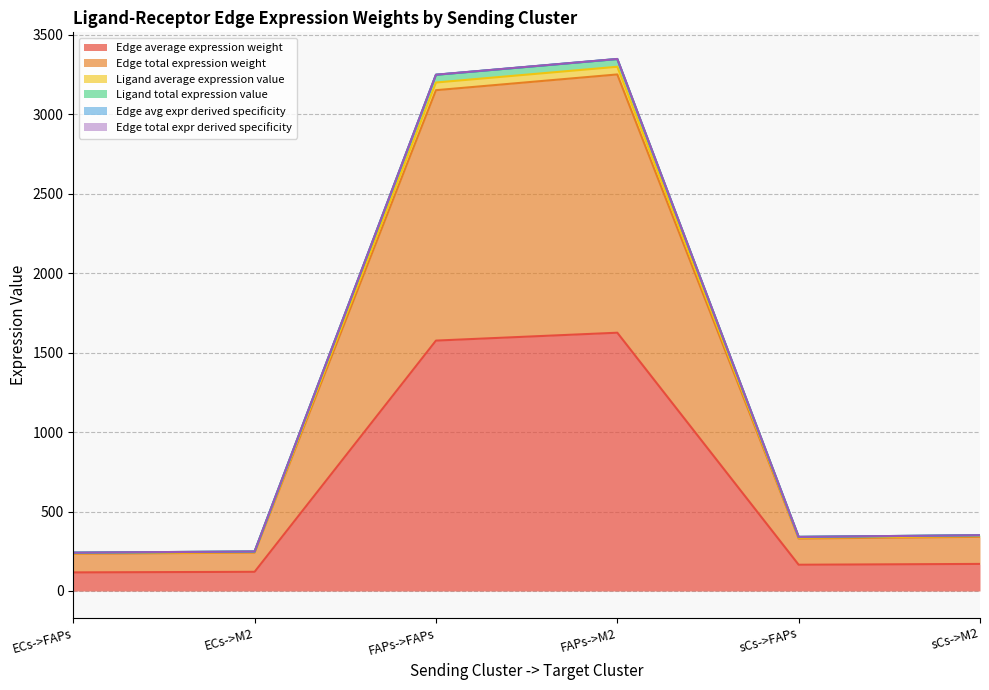

What is the sum of the Edge total expr derived specificity values at sCs->M2 and FAPs->M2?

3699.9